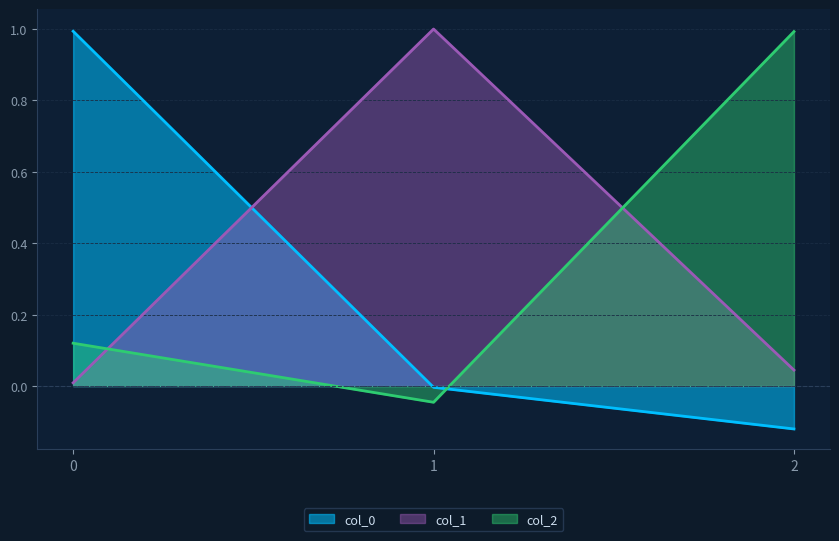

Does the chart display data point markers on the line(s)?

No